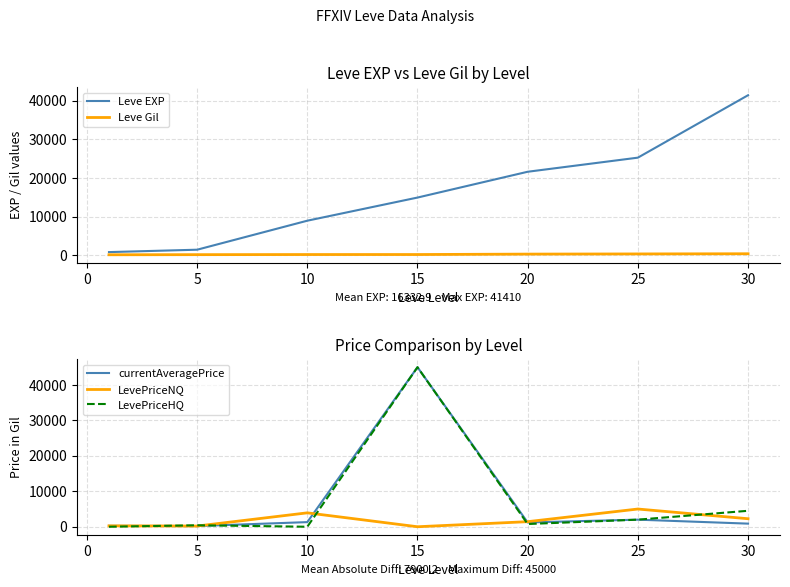

What is the average value of the LevePriceHQ series?

7527.0